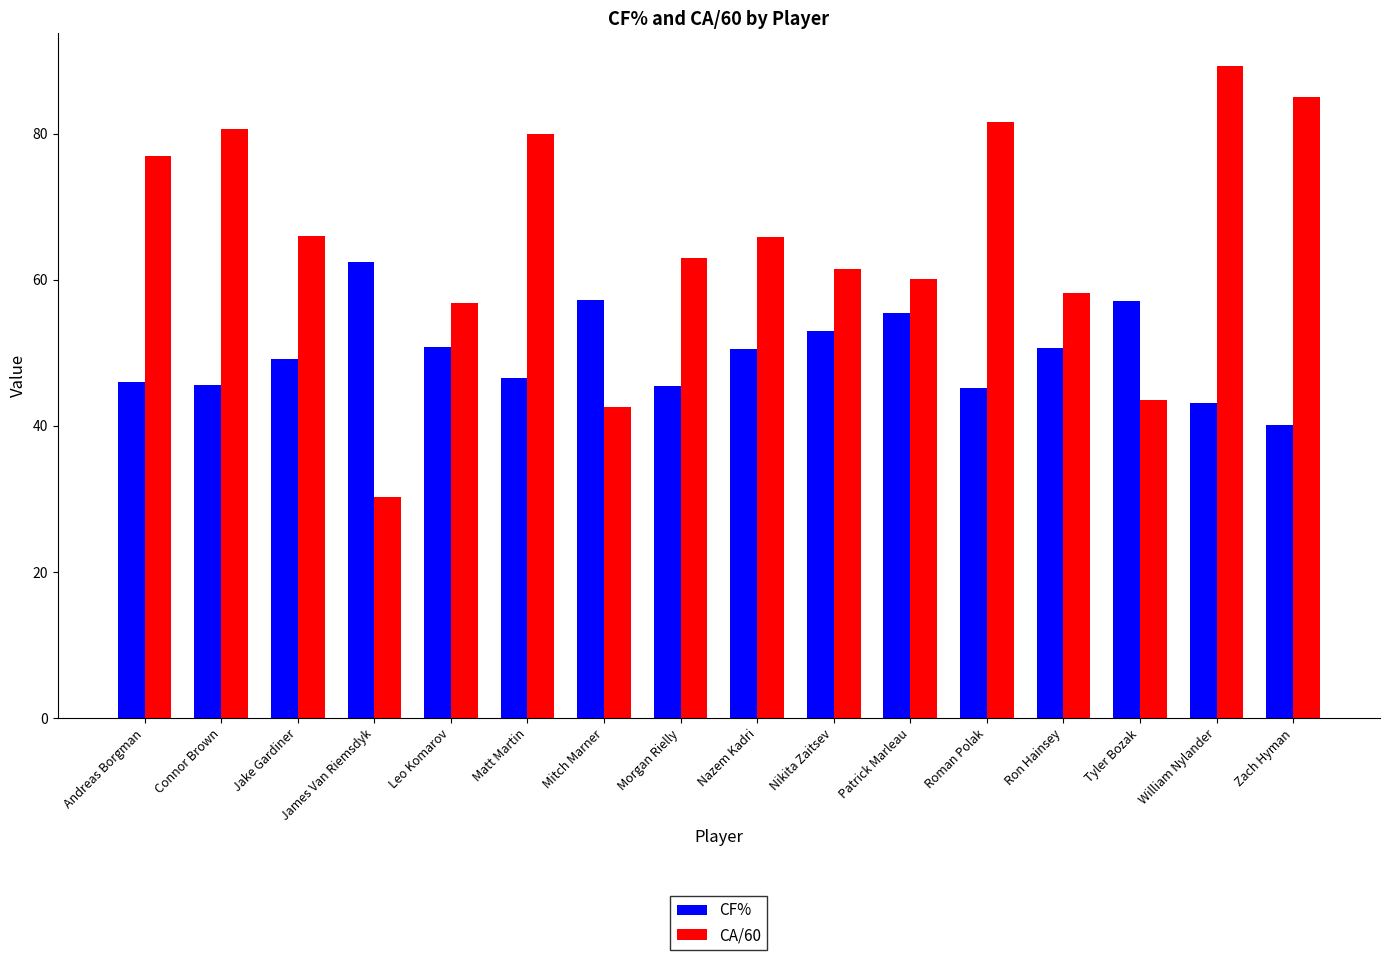

What is the total value across all series at Matt Martin?

126.5